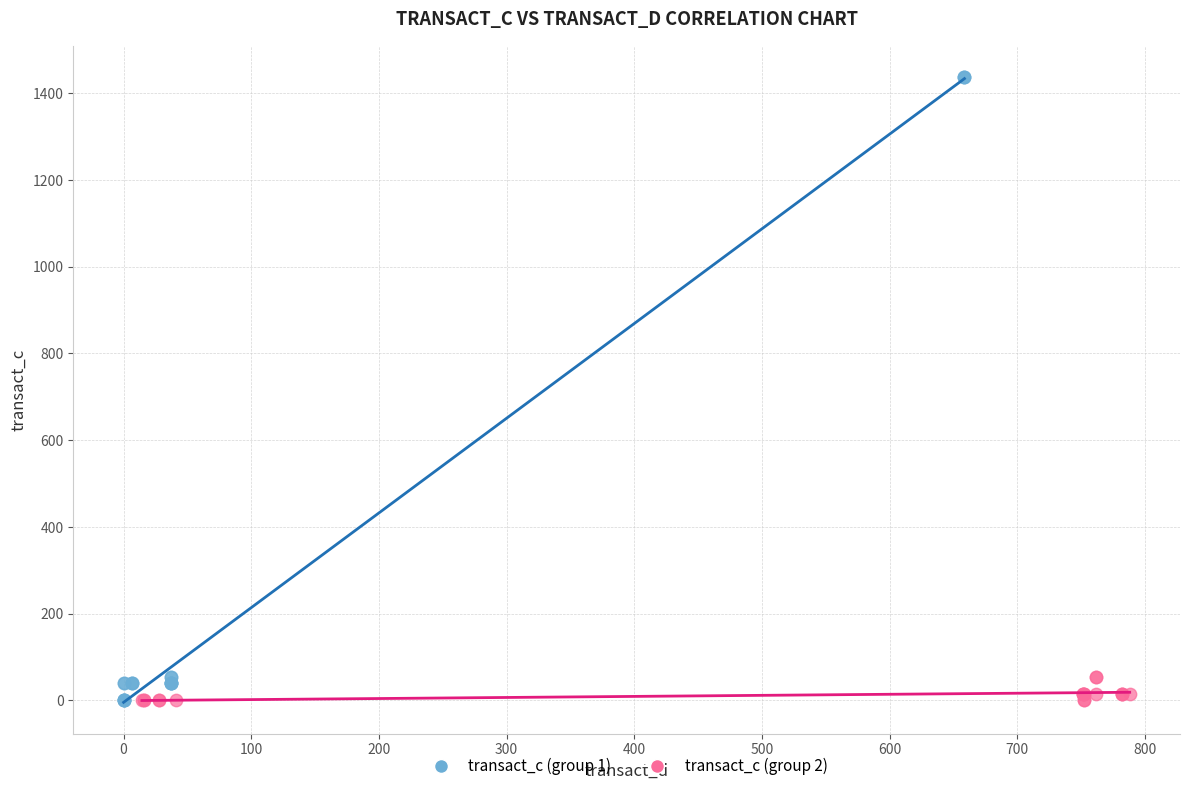

Which series has the largest Y range (max minus min)?

transact_c (group 1)